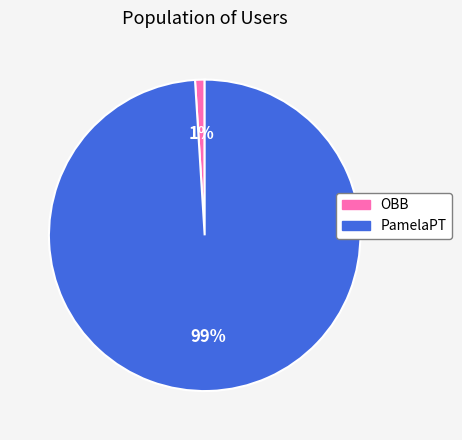

Between PamelaPT and OBB, which is larger?

PamelaPT